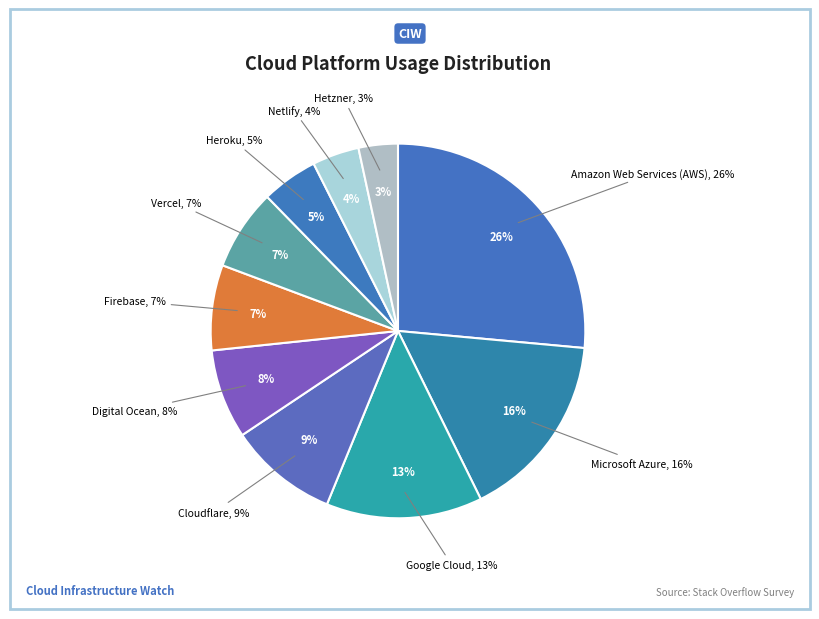

Count the number of slices in the pie.

10